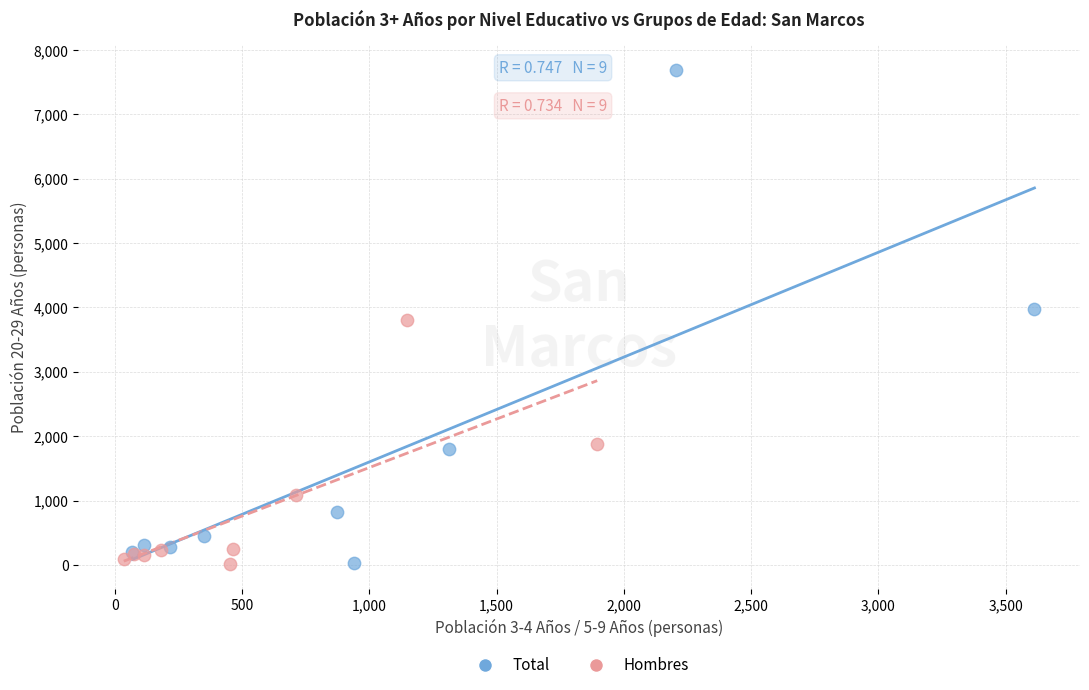

Which series has the widest spread of Y values?

Total